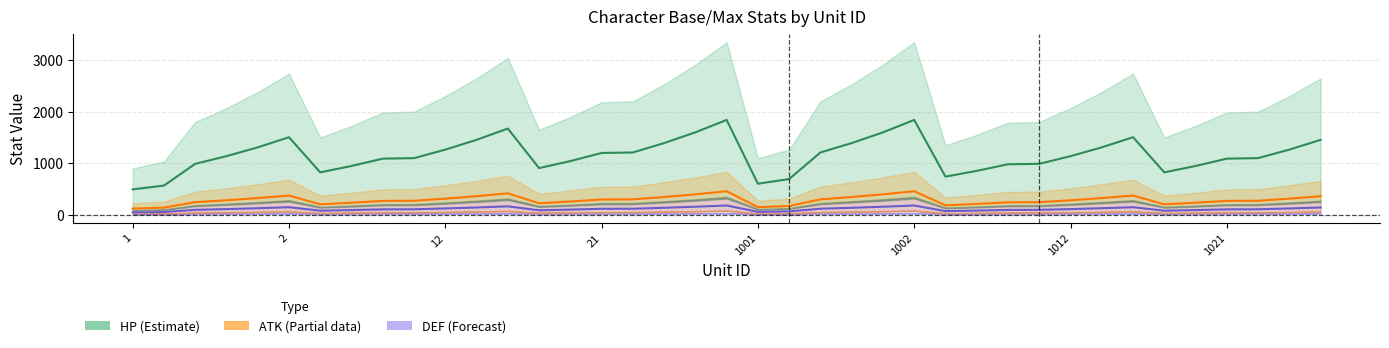

What is the total value across all series at 18?

2158.5